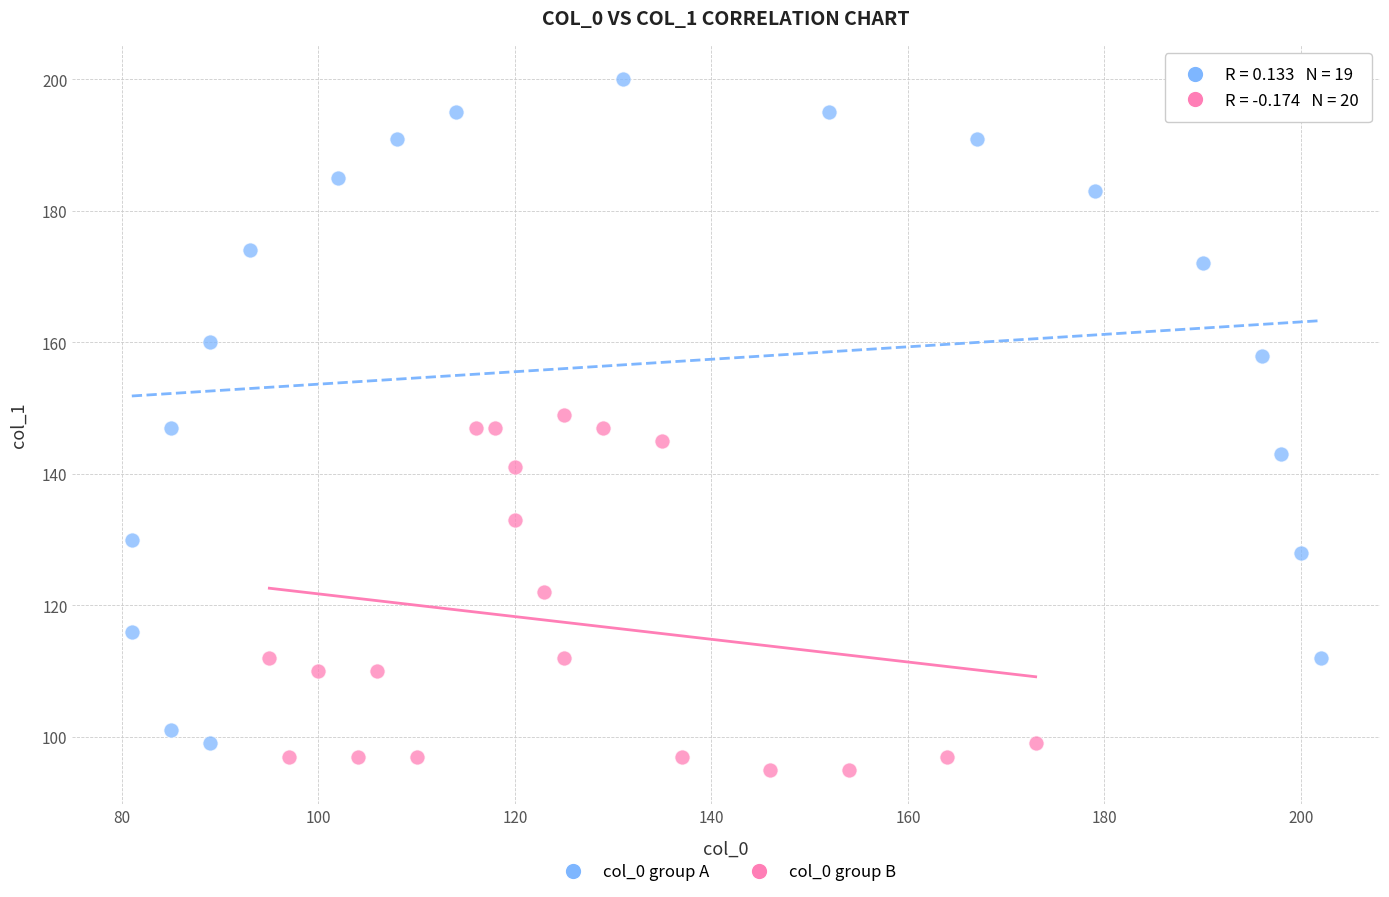

Which series has the largest Y range (max minus min)?

col_0 group A